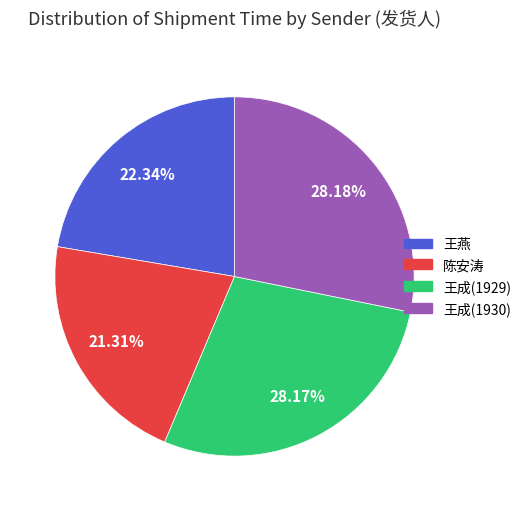

Which has a higher value, 陈安涛 or 王燕?

王燕